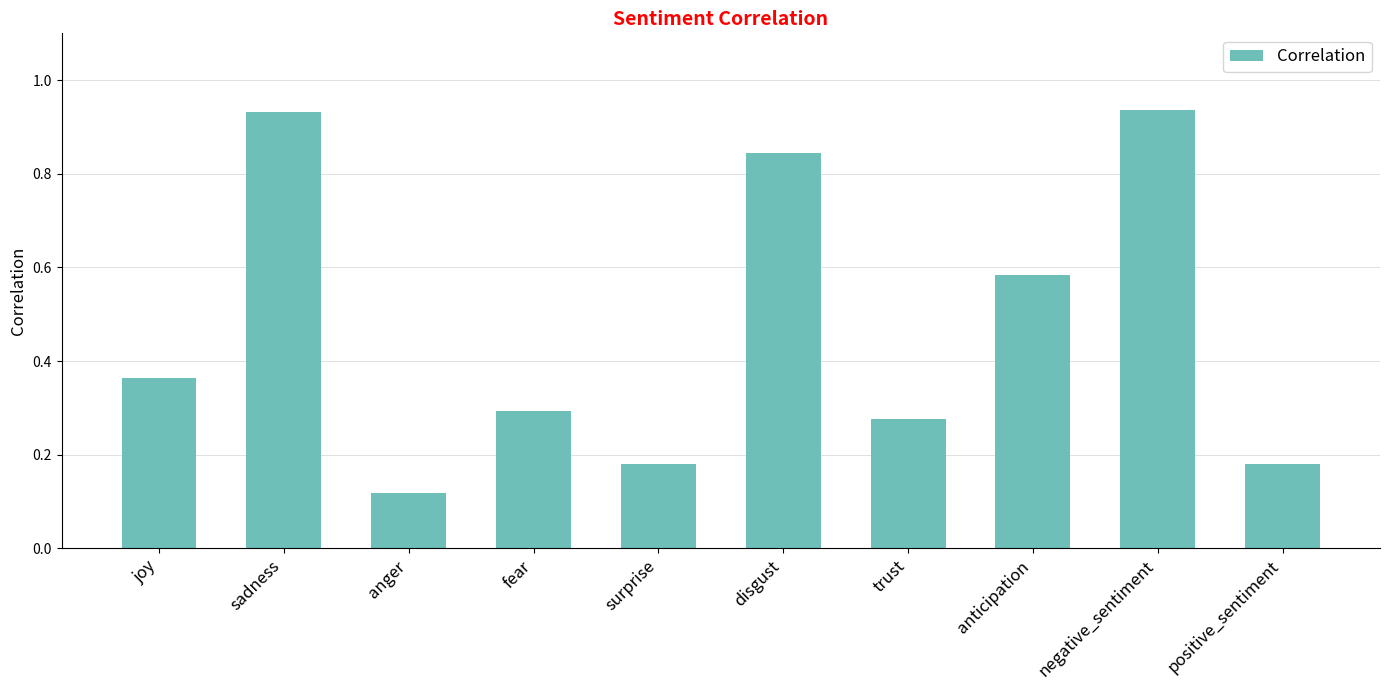

Between negative_sentiment and disgust, which is larger?

negative_sentiment